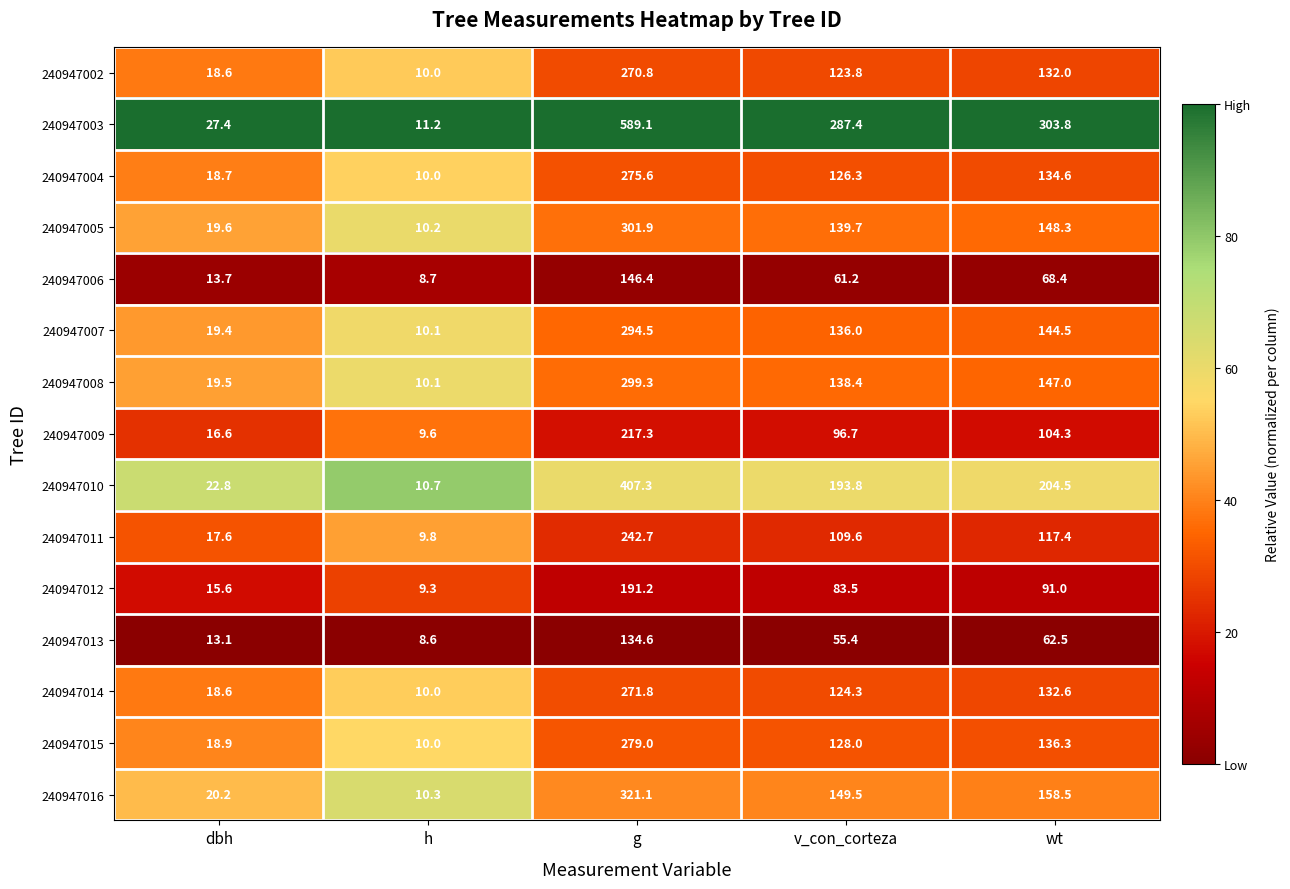

Where does the 240947016 series first go above 149?

g